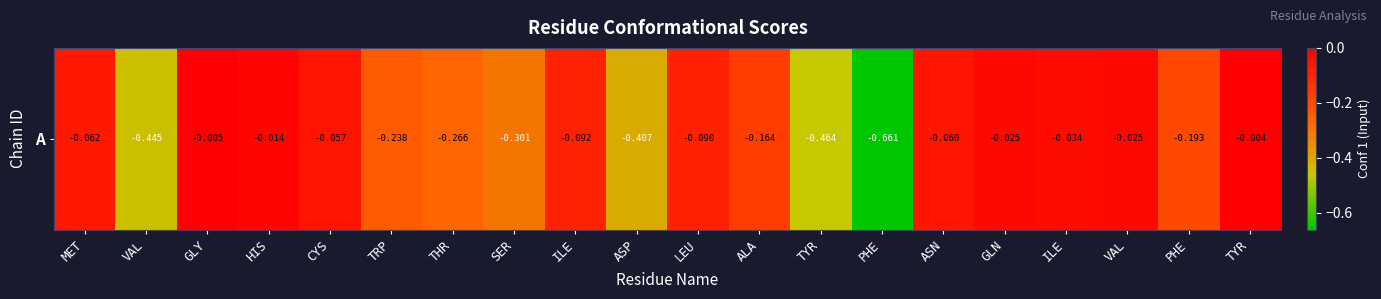

List the labels in order of value, largest first.

TYR, GLY, HIS, GLN, VAL, ILE, CYS, ASN, MET, LEU, ILE, ALA, PHE, TRP, THR, SER, ASP, VAL, TYR, PHE